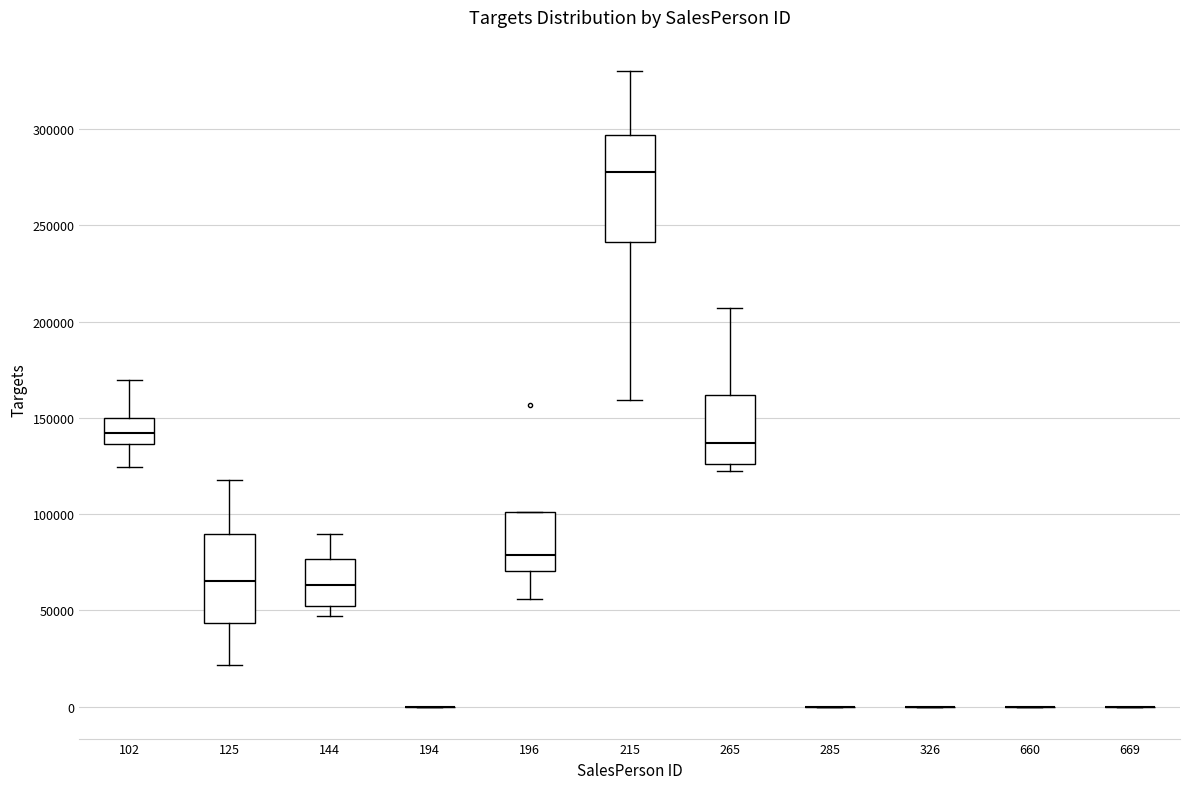

Where does the median line of the box at x = 265 sit on the y-axis? The values are not printed on the chart, so give them approximately, as read against the axis.

135000